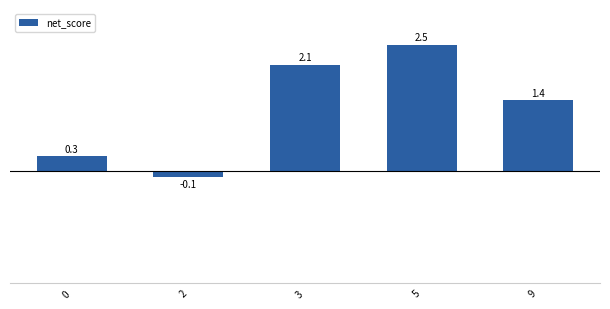

What is the sum of all values?

6.2